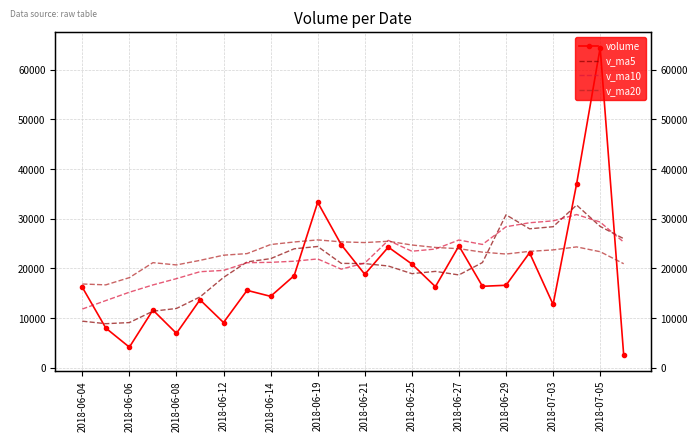

Is it true that volume equals 3543.4 at 2018-06-12?

False